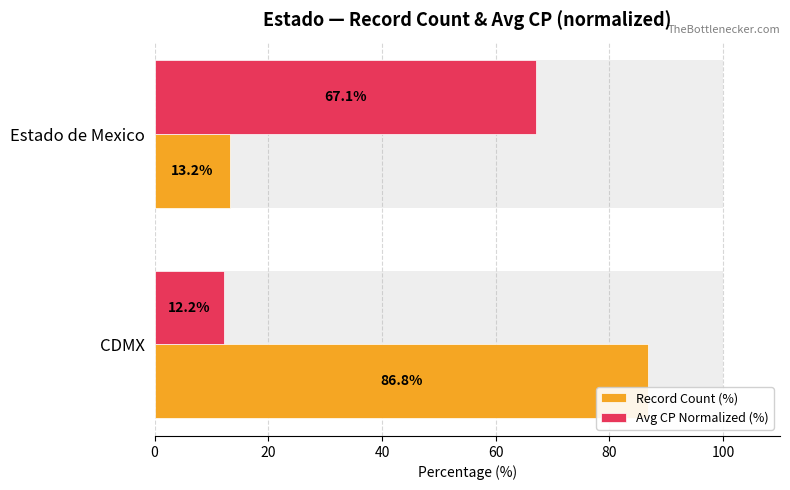

At how many categories does at least one series exceed 46?

2